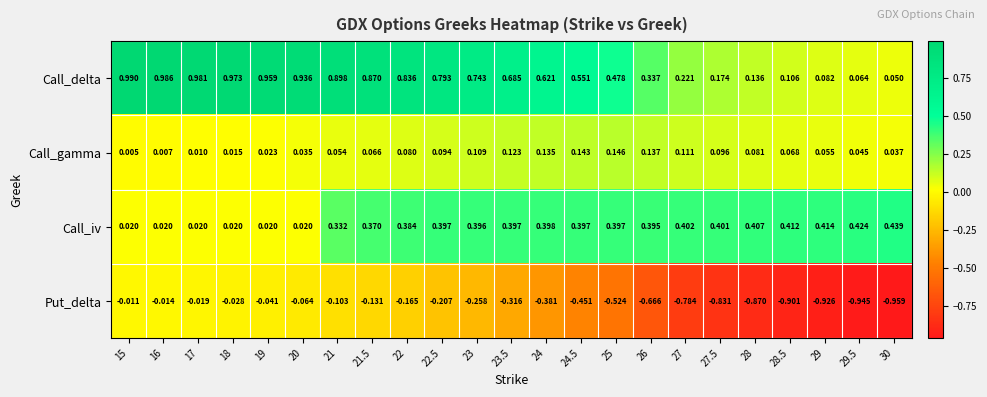

Which series has the largest total across all categories?

Call_delta